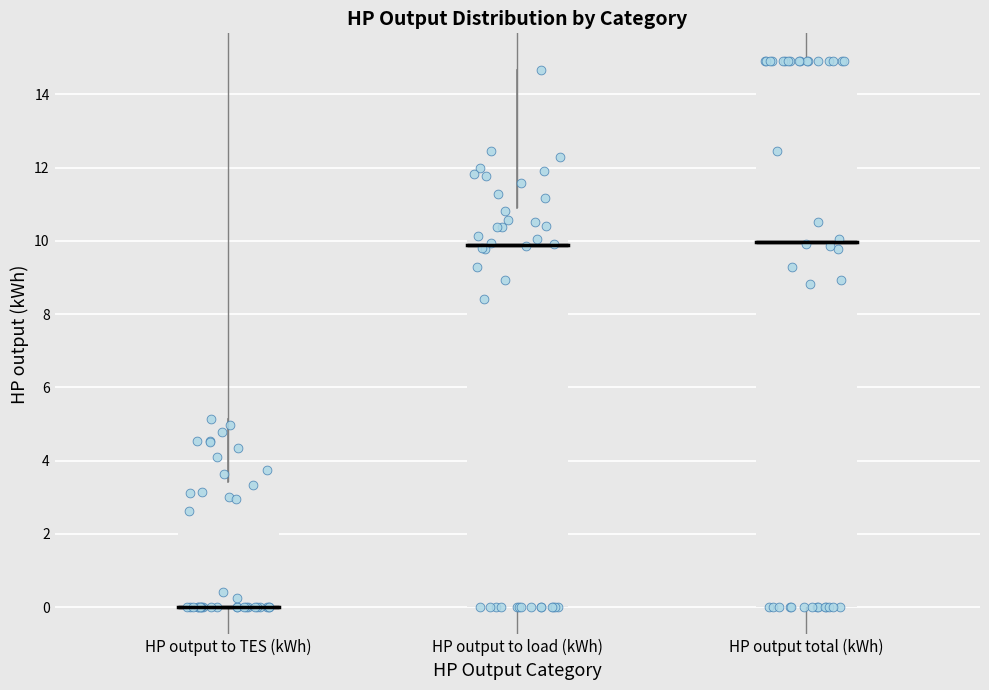

Reading left to right, transcribe this box plot: for each box, give where its median line is, the range the box spans, and where its two whiskers end, as read against the y-axis. The values are not printed on the chart, so give them approximately, as read against the axis.

HP output to TES (kWh): median 0.0 (drawn on the box's lower edge), box 0.0 to 3.4, whiskers 0.0 to 5.2
HP output to load (kWh): median 9.8, box 0.0 to 11.0, whiskers 0.0 to 14.6
HP output total (kWh): median 10.0, box 0.0 to 15.0, whiskers 0.0 to 15.0